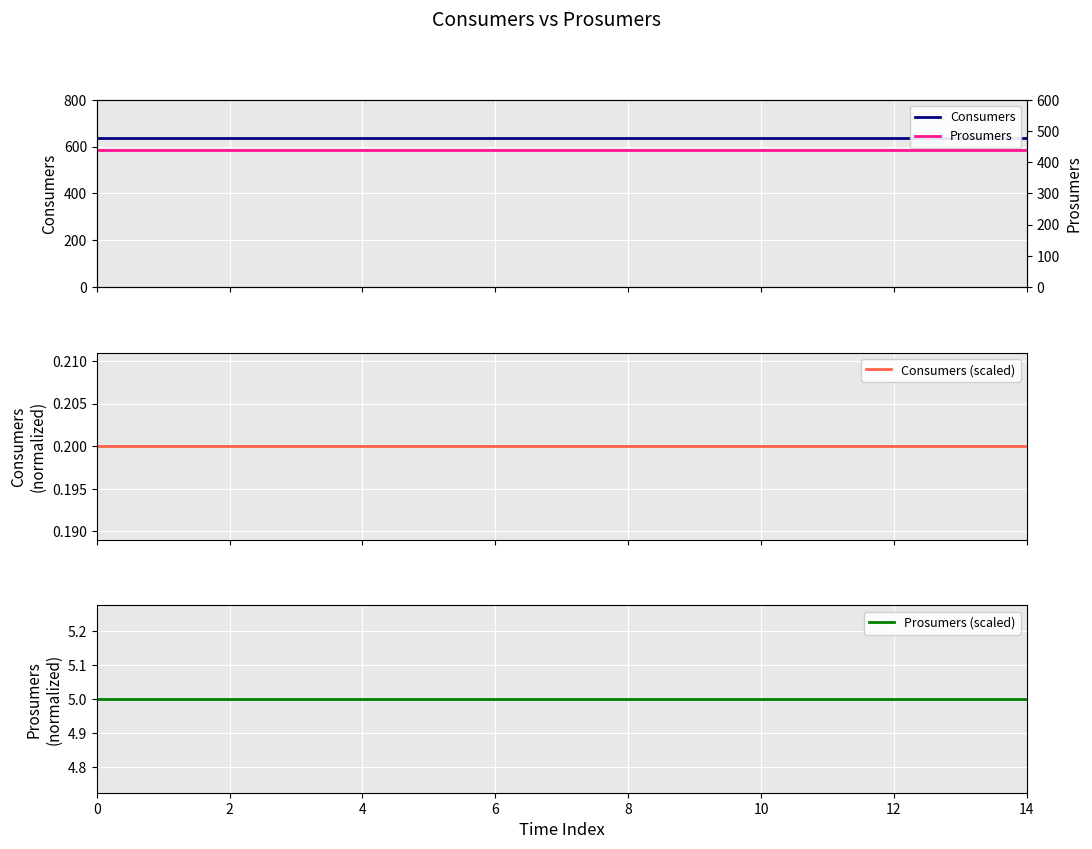

True or false: Prosumers and Consumers (scaled) cross at least once.

False